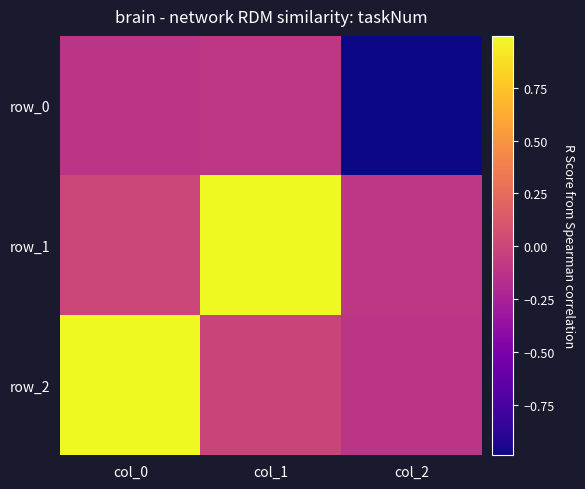

How many values in the row_2 series are below 0?

2